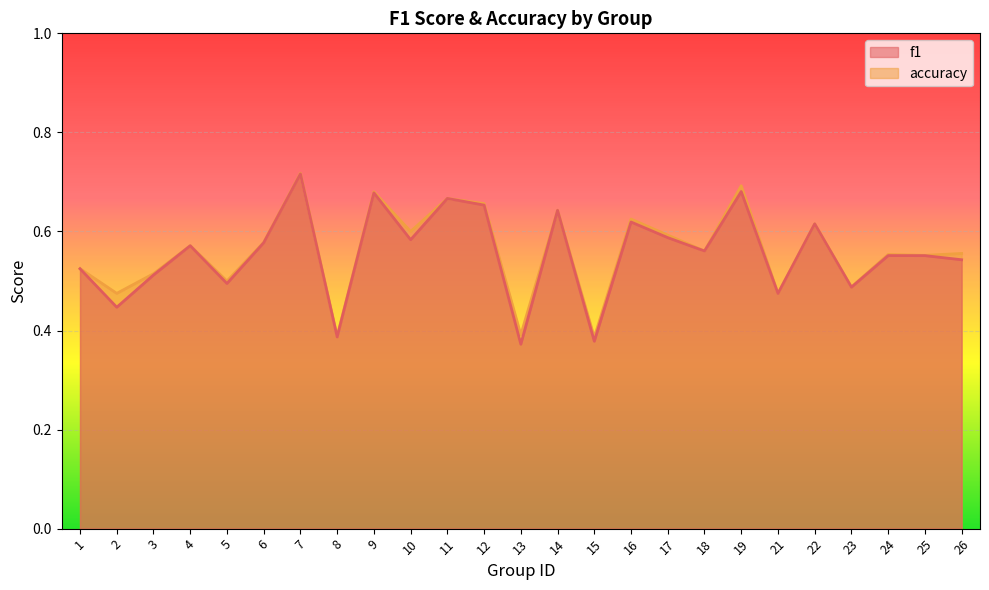

Is it true that f1 equals 0.8 at 2?

False